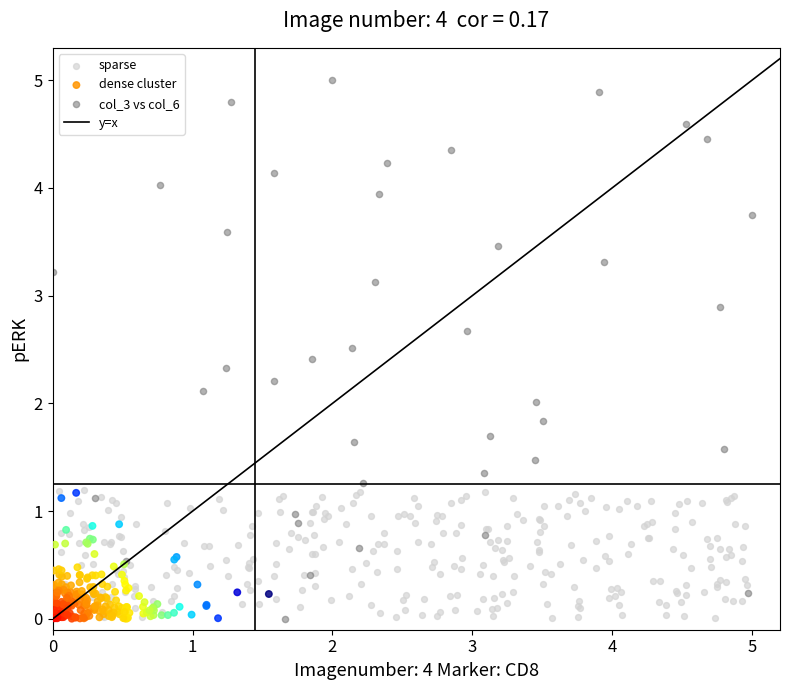

Which series reaches the maximum Y coordinate?

col_3 vs col_6